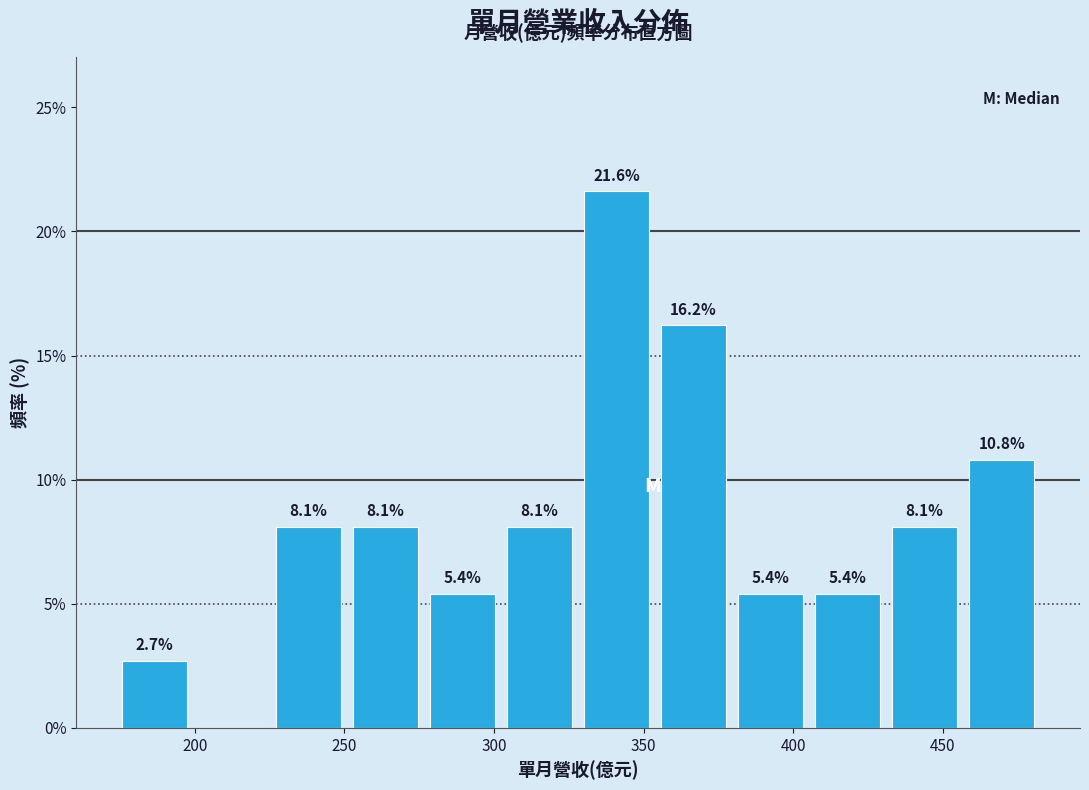

Which range on the x-axis has the tallest bar?

330 to 355